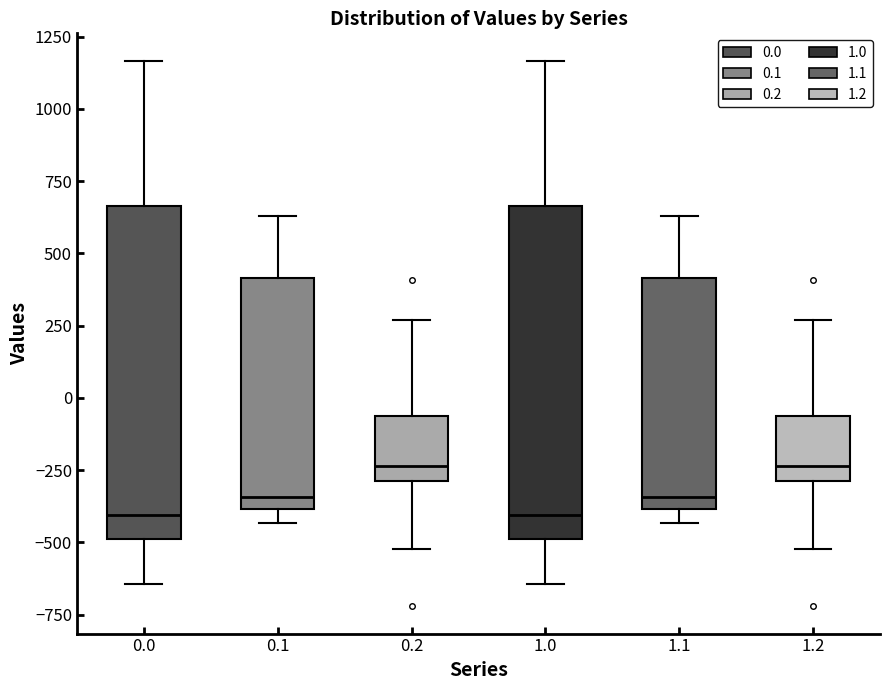

Where is the lower edge of the box at x = 0.0 on the y-axis? The values are not printed on the chart, so give them approximately, as read against the axis.

-500